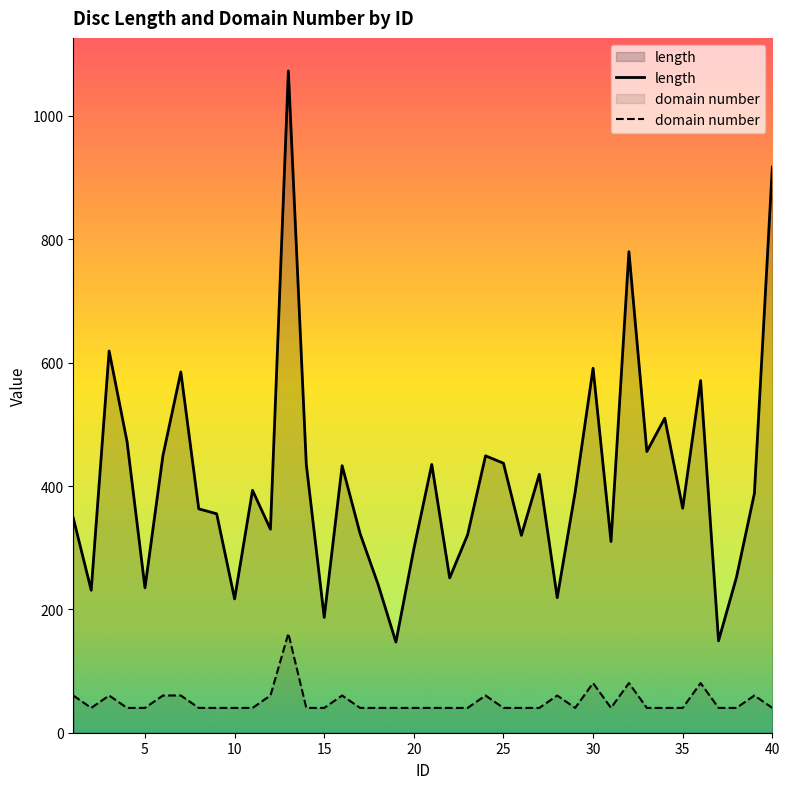

What is the minimum value for length?

147.0